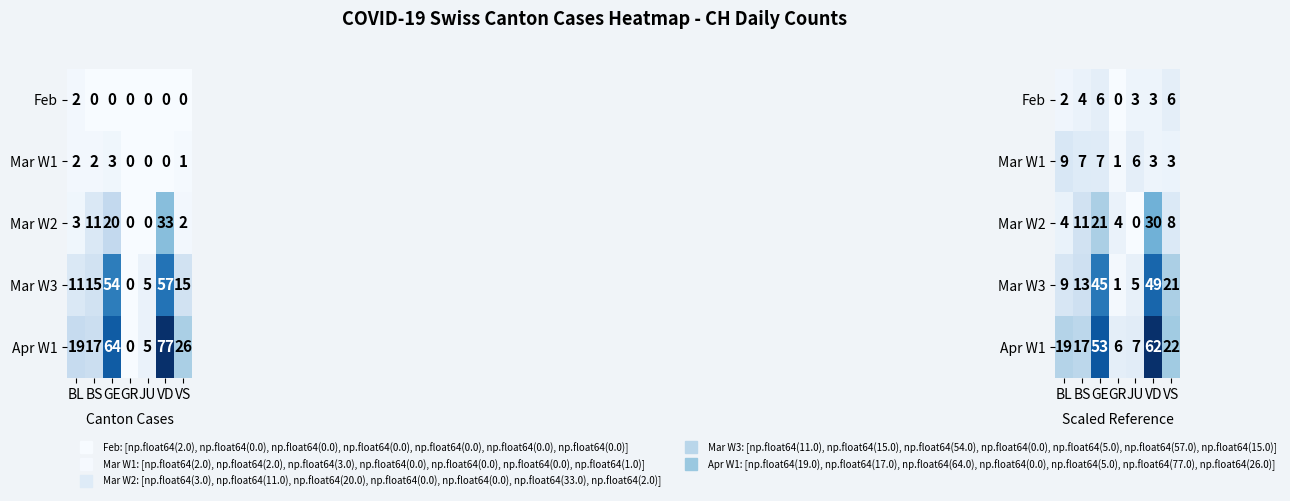

How many categories are shown in the chart?

7